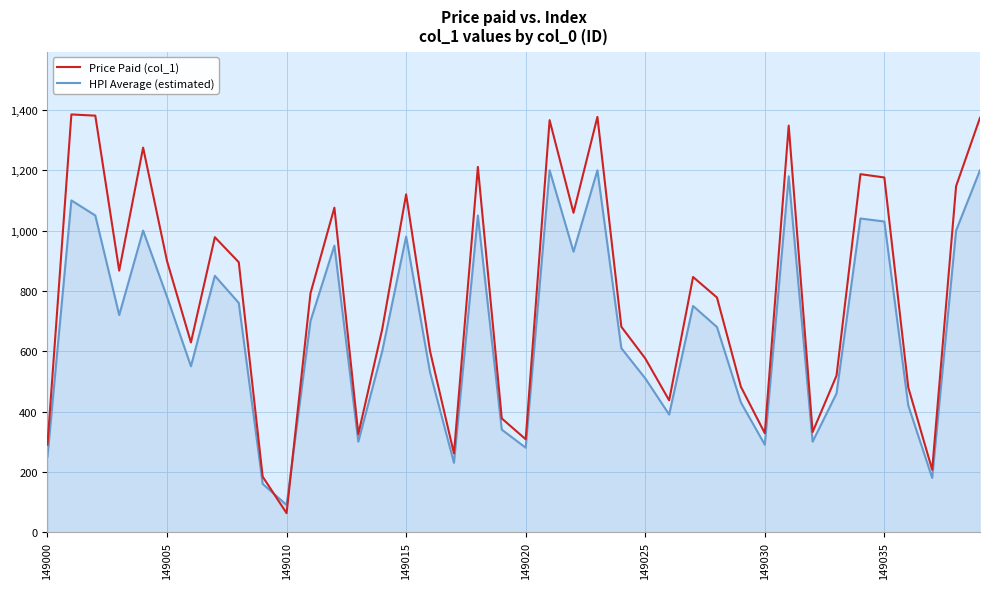

Which series has the largest range (max minus min)?

Price Paid (col_1)